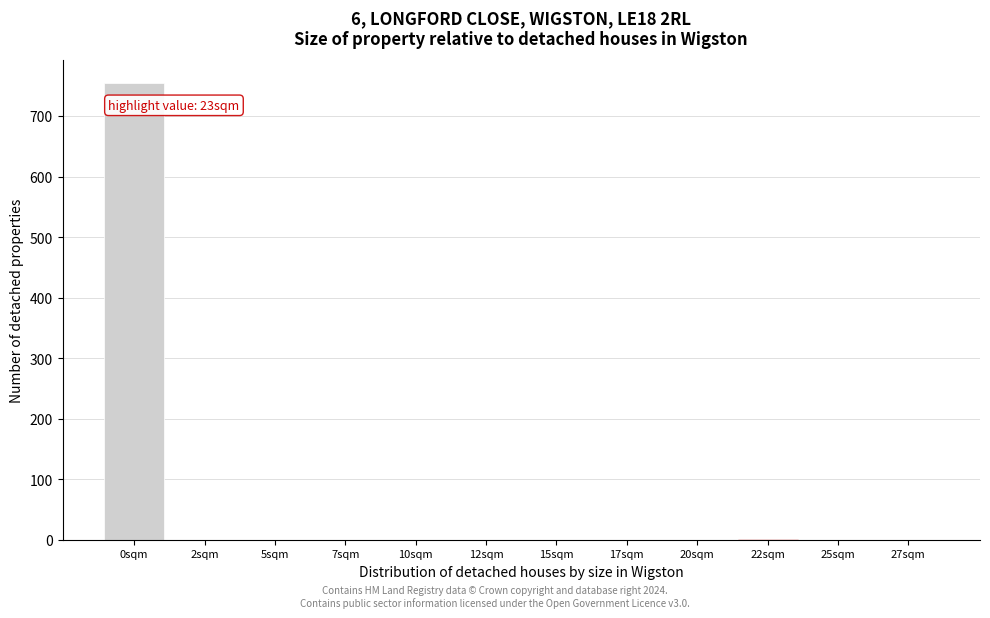

What is the sum of all values?

755